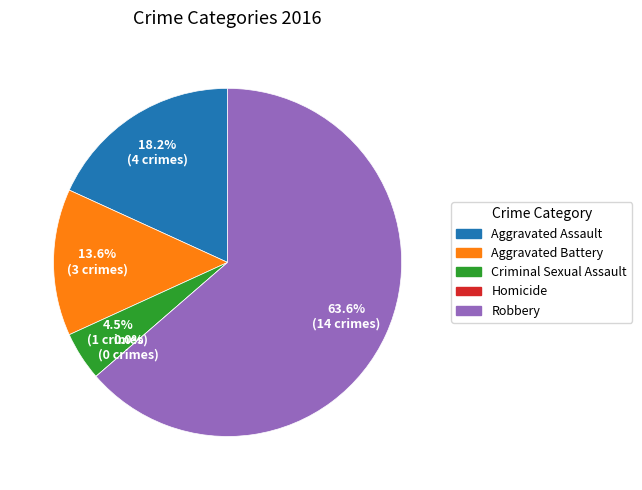

Do Robbery and Homicide together represent more than half of the pie?

Yes